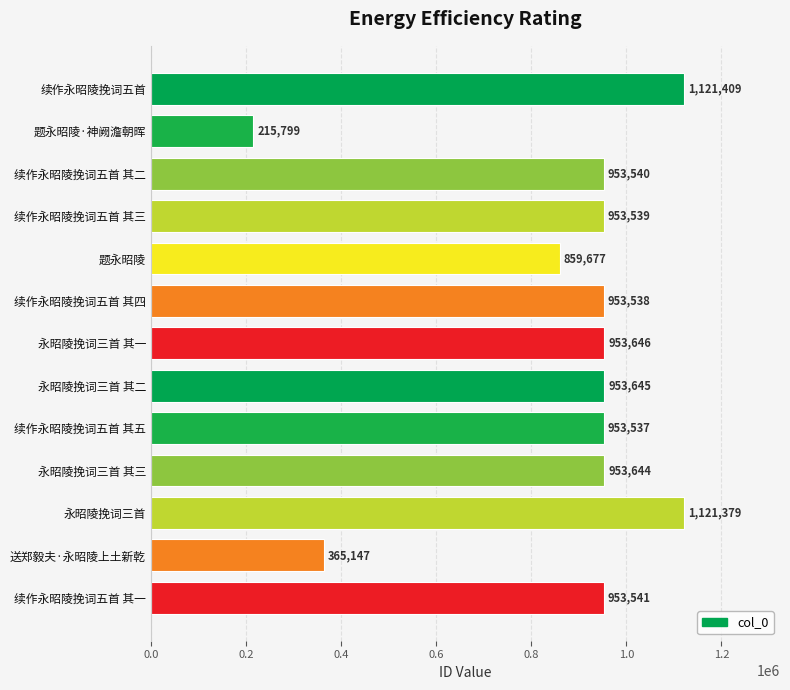

Reading top to bottom, transcribe all the data shown in this chart.

续作永昭陵挽词五首=1121409	题永昭陵·神阙澹朝晖=215799	续作永昭陵挽词五首 其二=953540	续作永昭陵挽词五首 其三=953539	题永昭陵=859677	续作永昭陵挽词五首 其四=953538	永昭陵挽词三首 其一=953646	永昭陵挽词三首 其二=953645	续作永昭陵挽词五首 其五=953537	永昭陵挽词三首 其三=953644	永昭陵挽词三首=1121379	送郑毅夫·永昭陵上土新乾=365147	续作永昭陵挽词五首 其一=953541